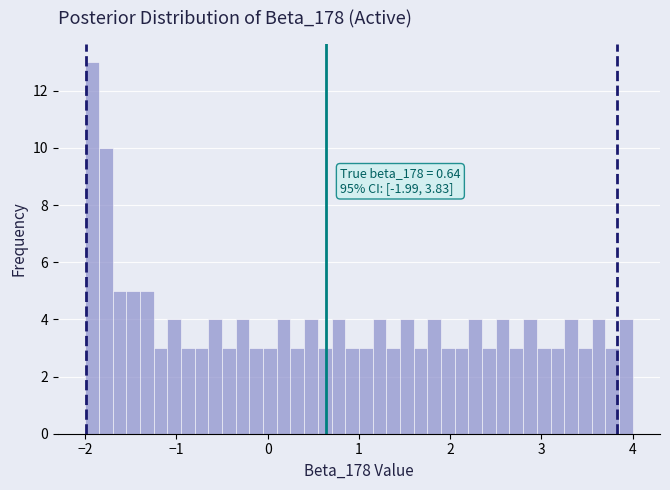

Around what value on the x-axis is the tallest bar? Give the approximate position of its centre, as read against the axis.

-1.9